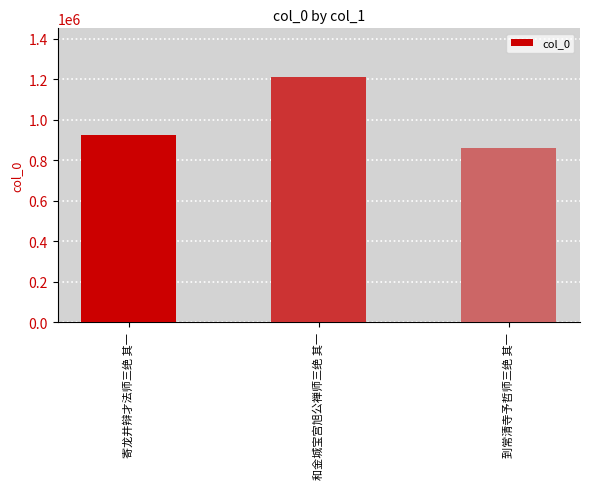

Count the number of categories in the chart.

3